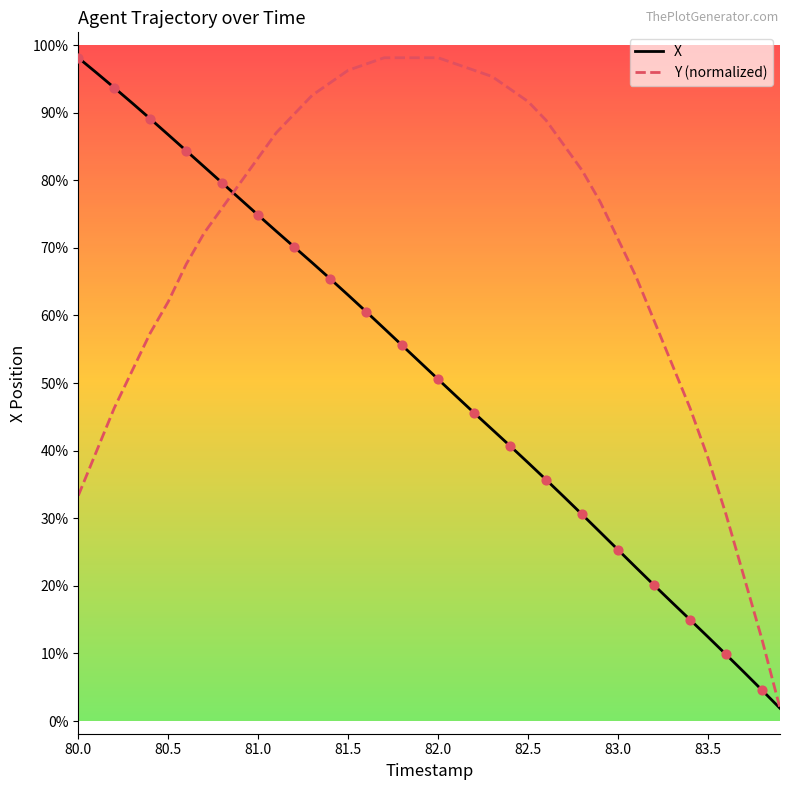

What are all the series names shown in the legend?

X, Y (normalized)